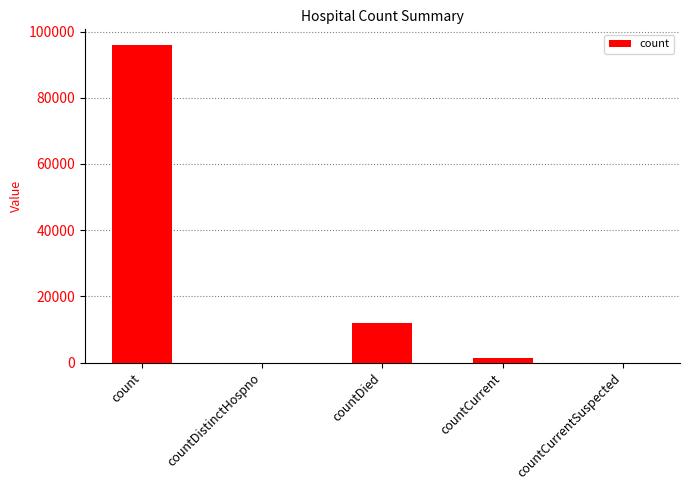

Reading left to right, what are all the values shown in this chart?

95899	0	11900	1227	0